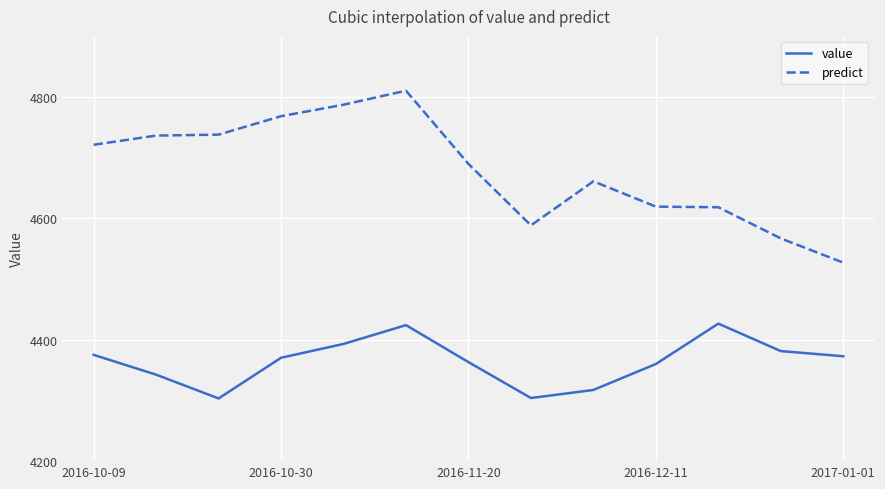

True or false: value and predict cross at least once.

False